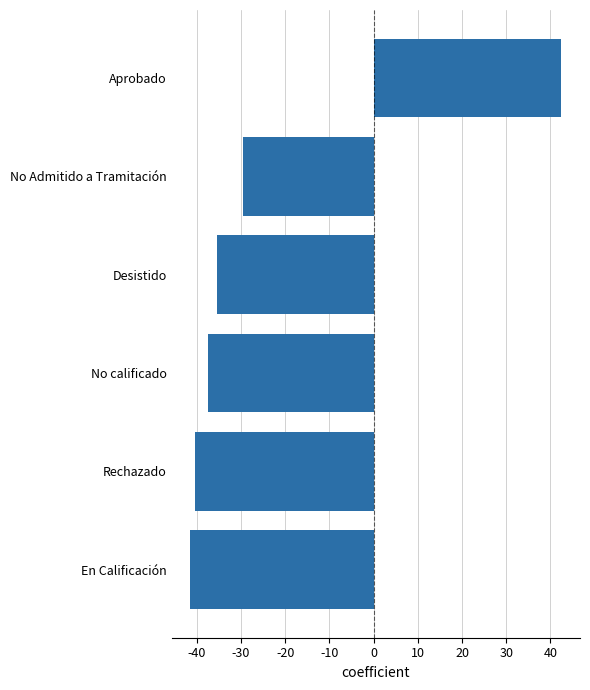

Which label corresponds to the largest value in the chart?

Aprobado